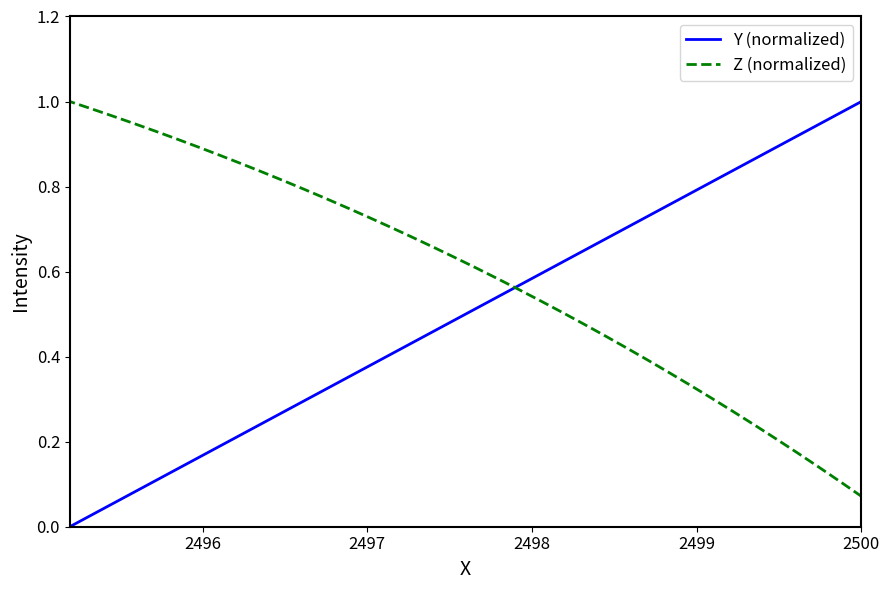

How many times do Y (normalized) and Z (normalized) cross each other?

1